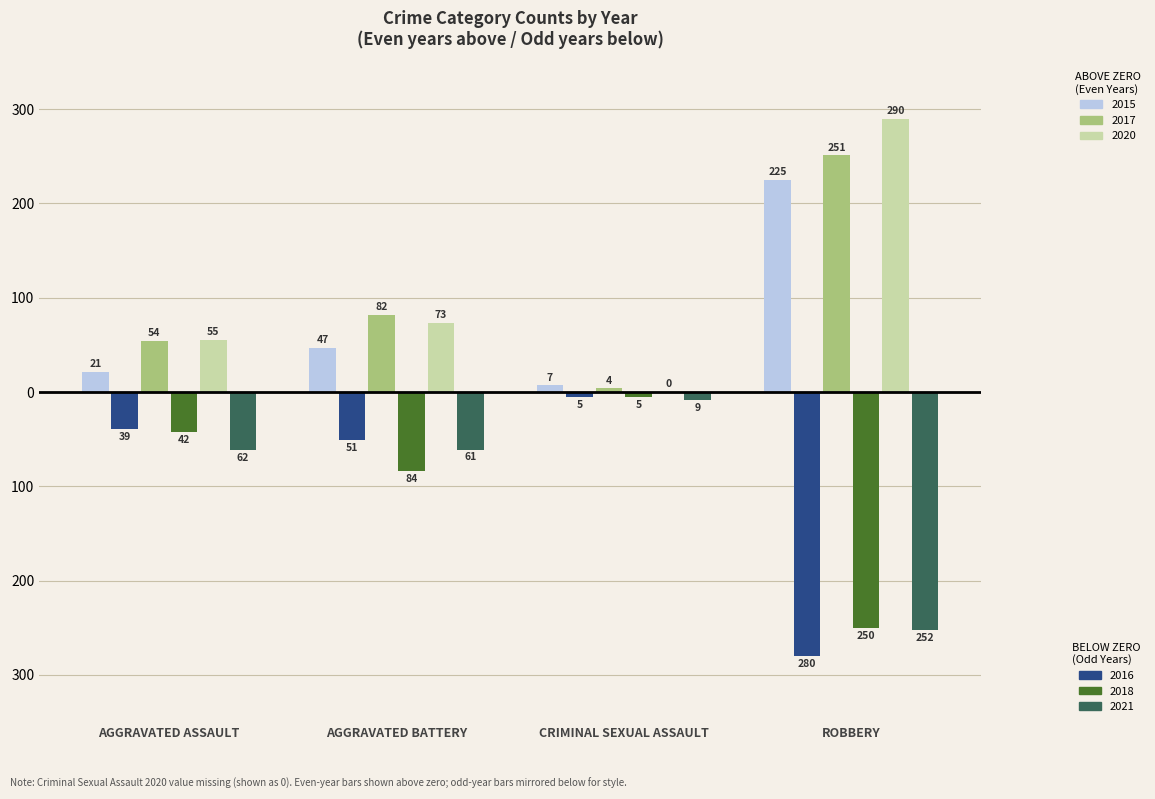

Are the bars horizontal?

No